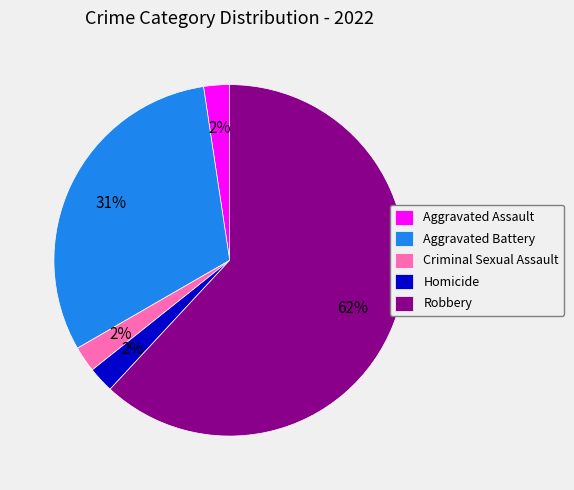

Approximately how many times larger is the value at Homicide compared to Criminal Sexual Assault?

1.0